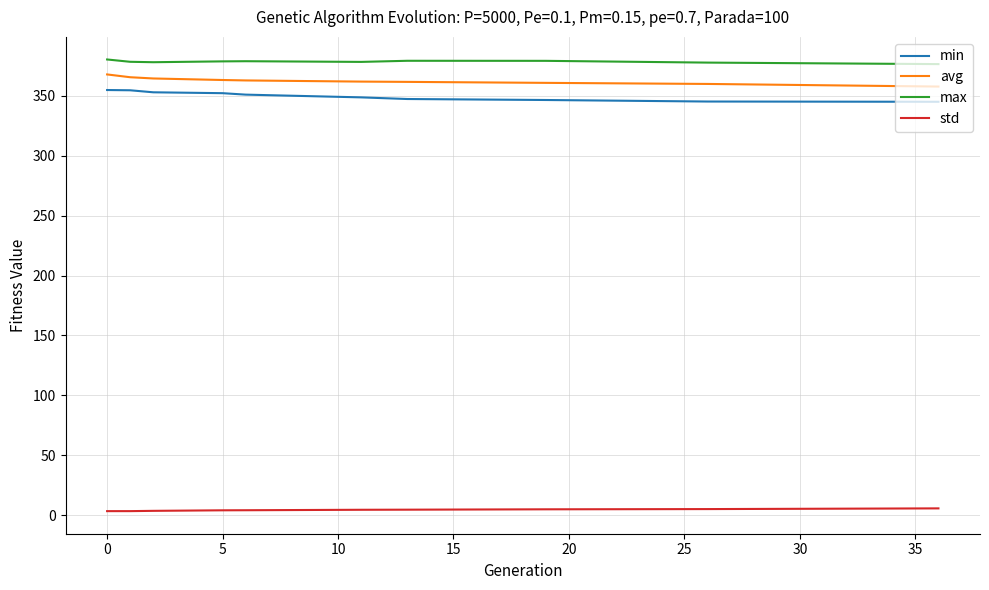

Which series has the largest total across all categories?

max